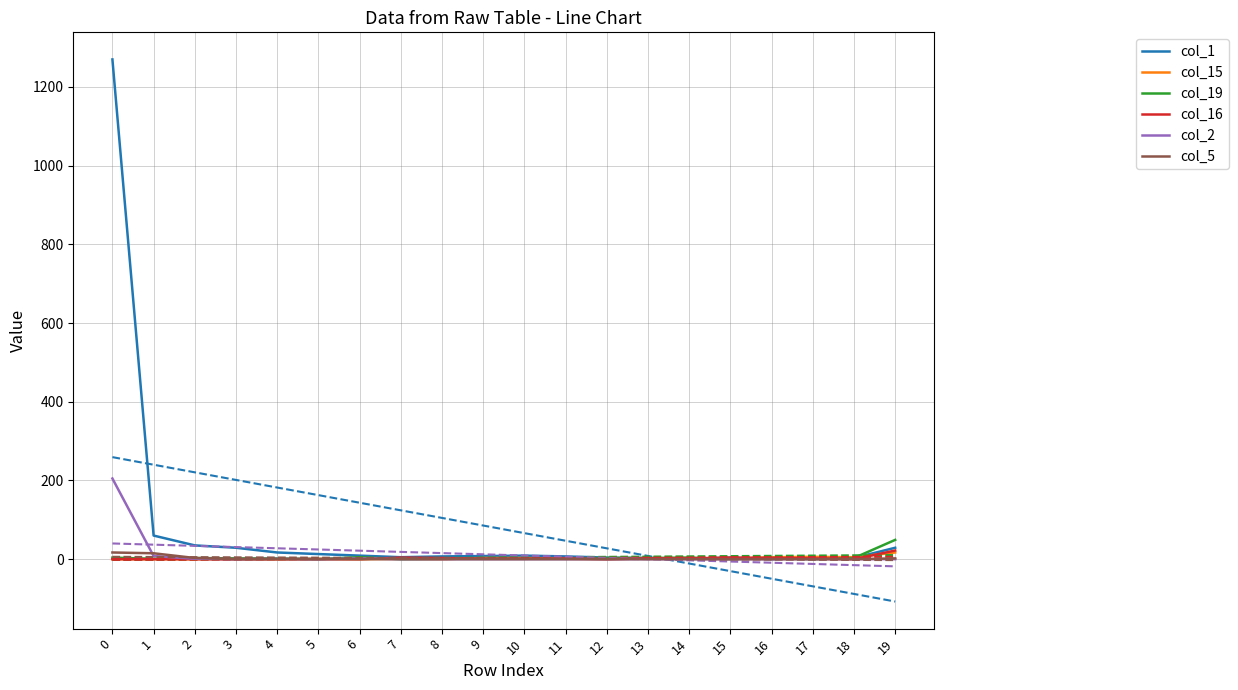

Reading left to right, extract all data points from this chart.

col_1: 0=1270	1=60	2=35	3=29	4=17	5=13	6=9	7=5	8=7	9=8	10=9	11=7	12=4	13=3	14=1	15=4	16=0	17=4	18=3	19=29
col_15: 0=0	1=0	2=0	3=0	4=0	5=1	6=0	7=1	8=0	9=3	10=3	11=1	12=0	13=2	14=3	15=1	16=5	17=6	18=5	19=17
col_19: 0=4	1=1	2=3	3=2	4=2	5=0	6=5	7=0	8=1	9=1	10=1	11=1	12=3	13=3	14=4	15=0	16=3	17=0	18=3	19=49
col_16: 0=0	1=0	2=0	3=0	4=0	5=0	6=0	7=4	8=3	9=1	10=1	11=2	12=0	13=2	14=2	15=4	16=3	17=2	18=0	19=22
col_2: 0=205	1=8	2=1	3=0	4=1	5=0	6=2	7=0	8=0	9=0	10=0	11=0	12=0	13=0	14=0	15=0	16=0	17=0	18=0	19=0
col_5: 0=17	1=15	2=3	3=0	4=0	5=0	6=0	7=0	8=0	9=0	10=0	11=0	12=0	13=0	14=0	15=0	16=0	17=0	18=0	19=2